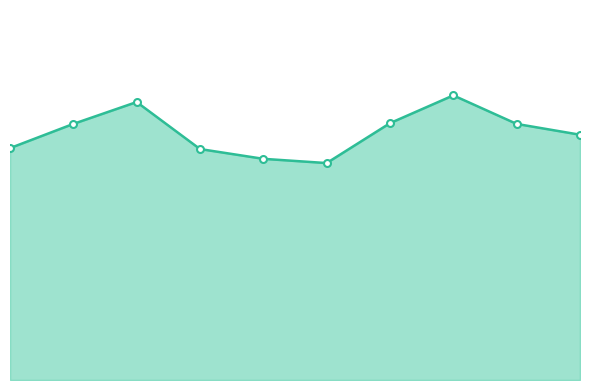

Where does the data first go above 6?

2